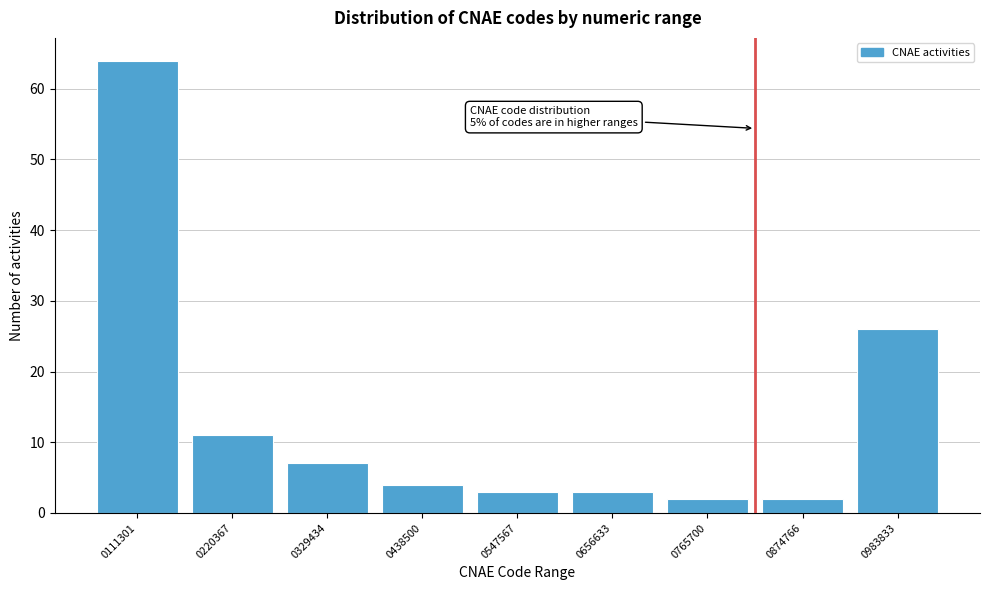

Reading left to right, transcribe all the data shown in this chart.

0111301=64	0220367=11	0329434=7	0438500=4	0547567=3	0656633=3	0765700=2	0874766=2	0983833=26